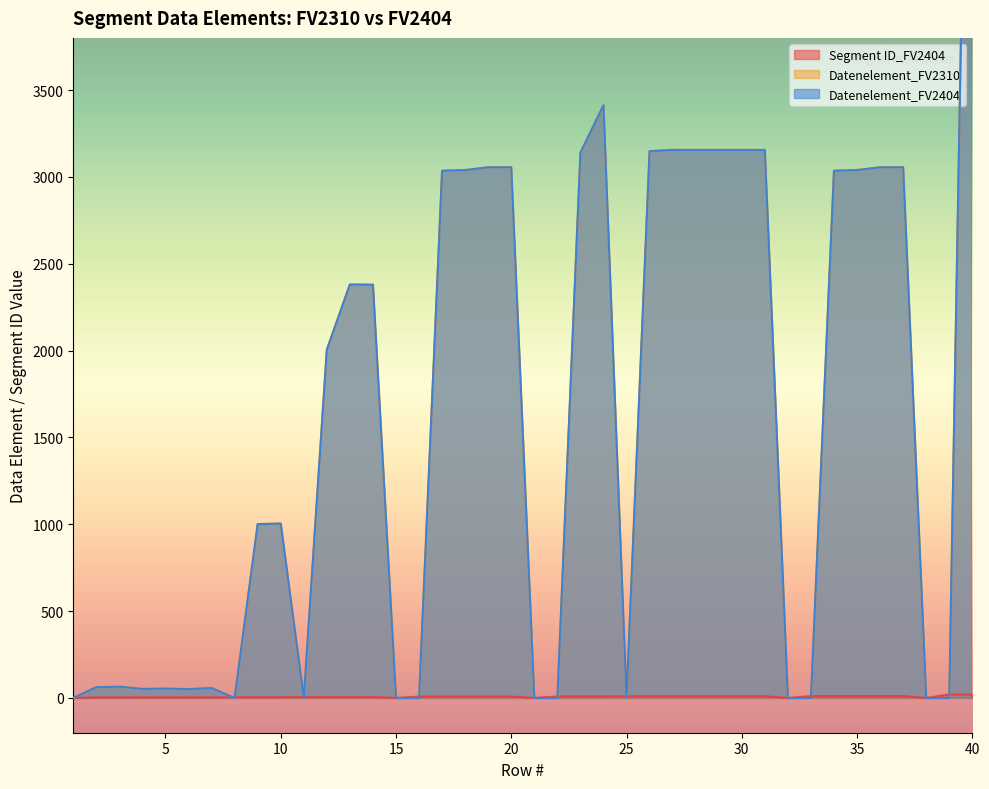

What is the spread (max minus min) of values at 19?

3047